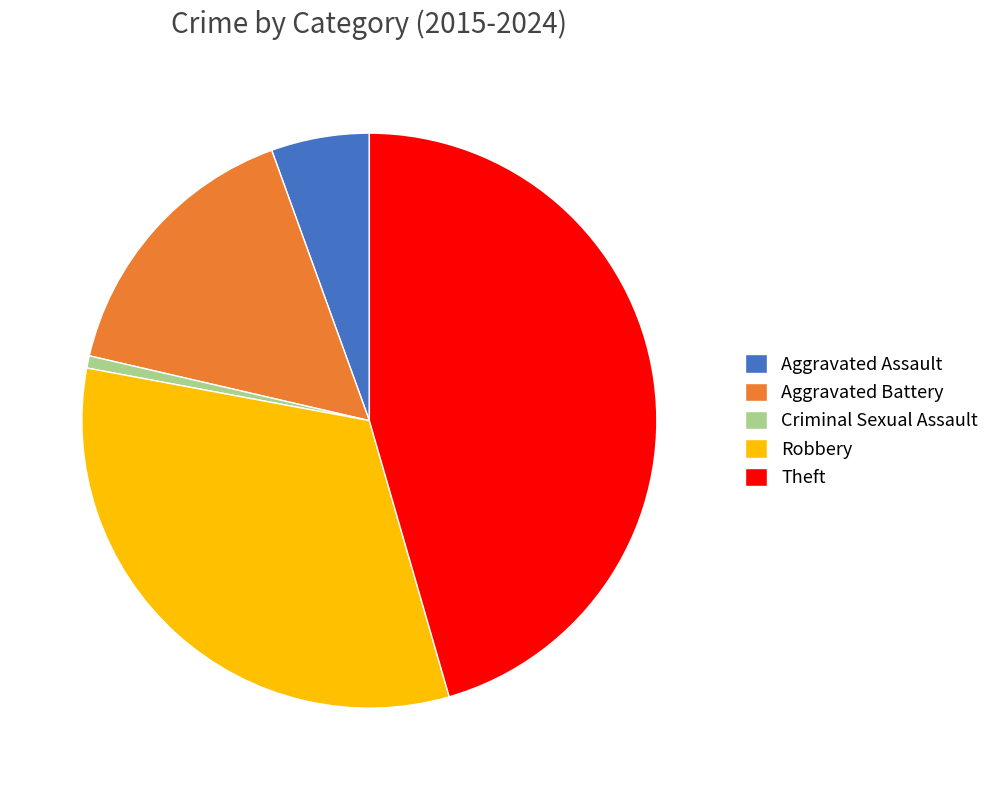

What is the largest slice in the pie chart?

Theft